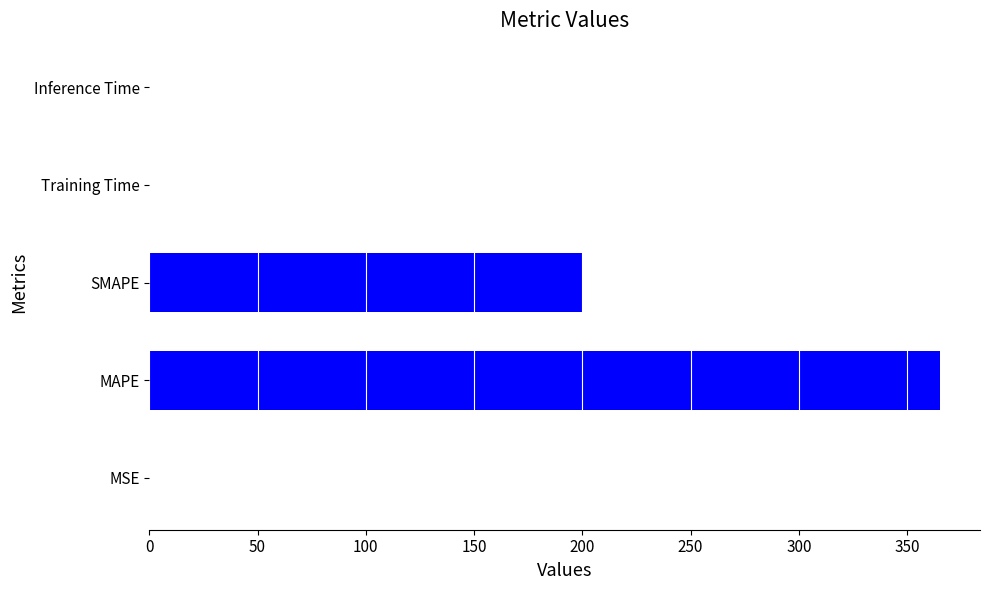

What is the sum of all values?

565.7